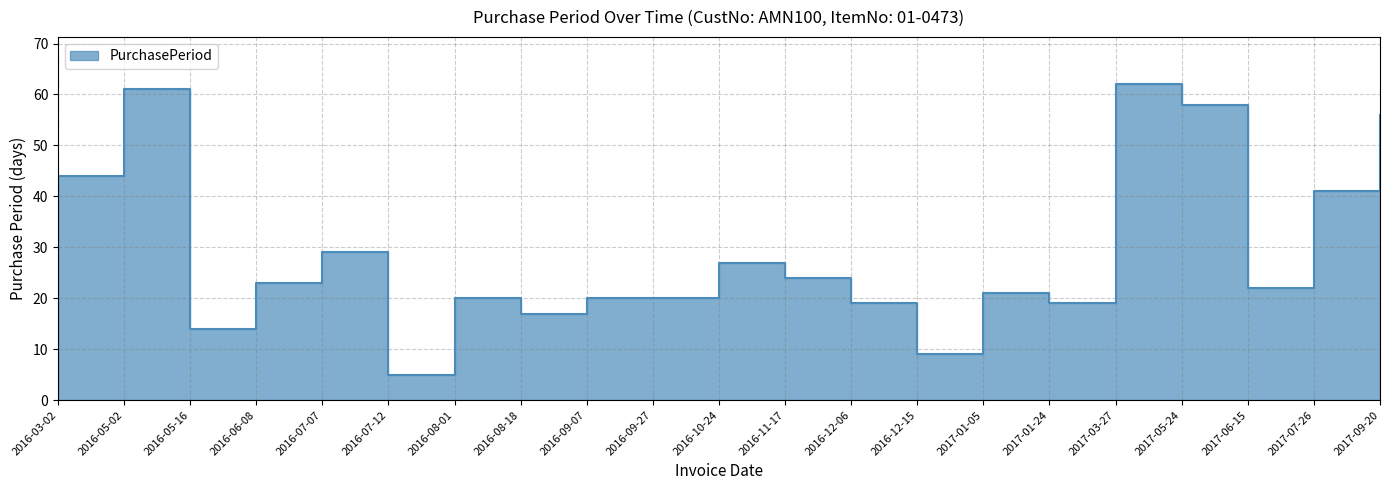

What is the change in value from 2016-12-15 to 2017-07-26?

+32